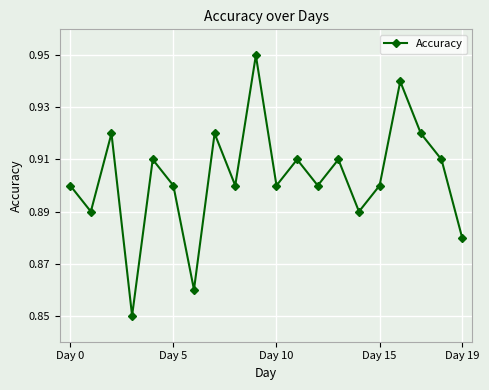

How many points are lower than both their immediate neighbors (excluding endpoints)?

7